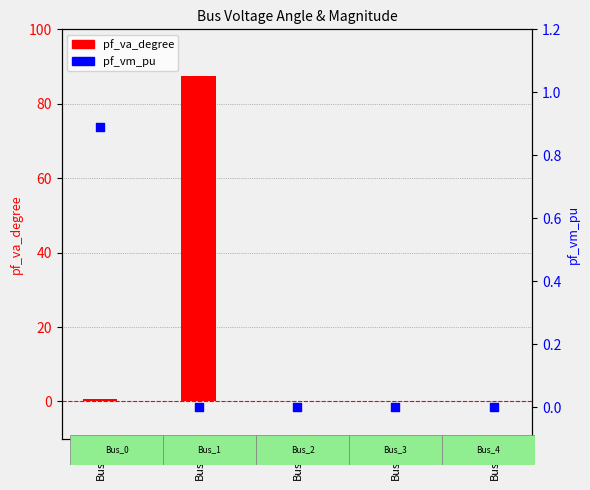

Which series has the largest Y range (max minus min)?

pf_va_degree